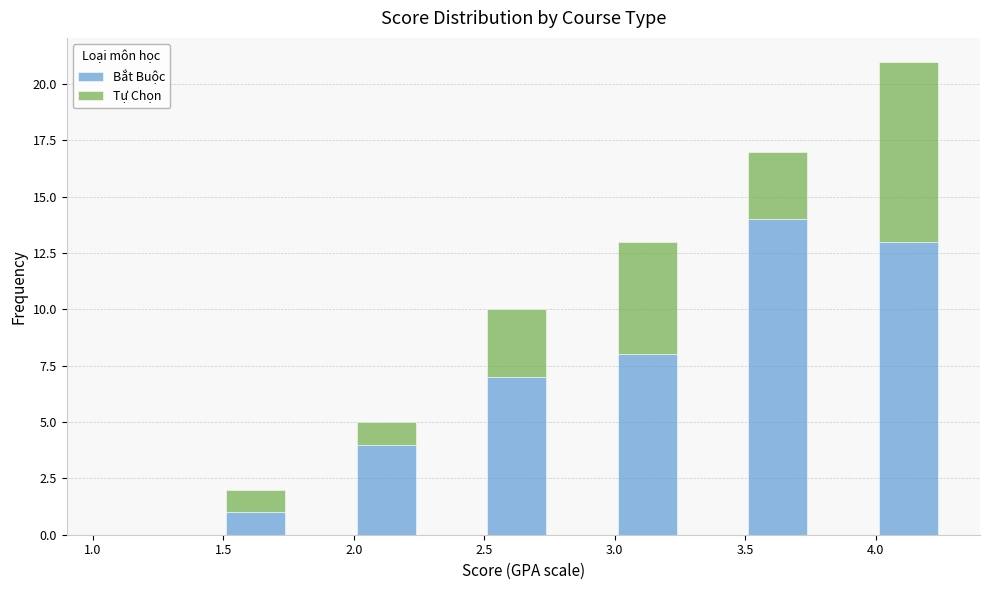

Which range on the x-axis has the tallest stacked bar (by total height)?

4.00 to 4.25